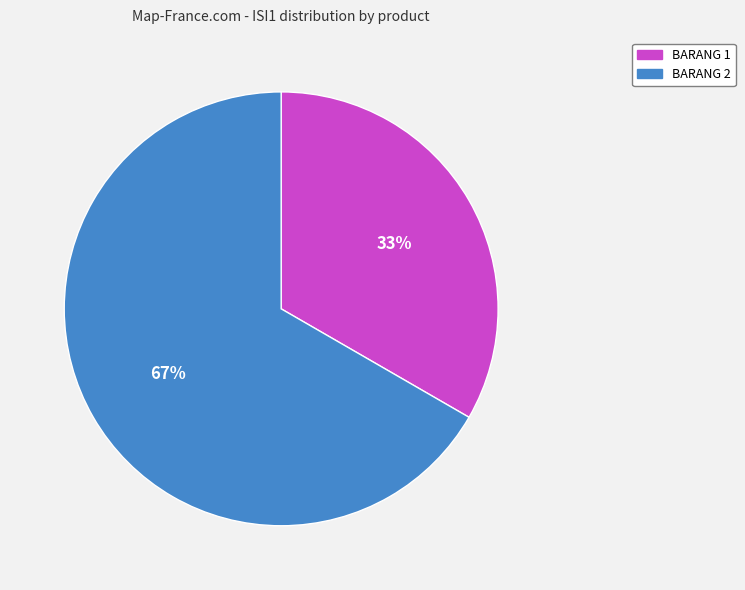

Which has a higher value, BARANG 2 or BARANG 1?

BARANG 2